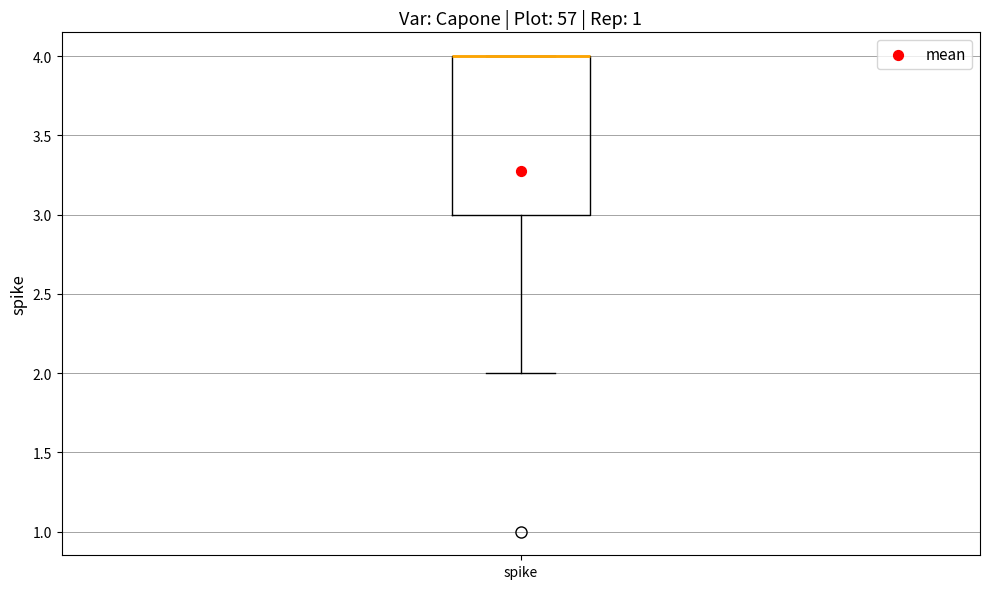

Read this box plot against the y-axis: the position of the median line, the range covered by the box, and the ends of both whiskers. The values are not printed on the chart, so give them approximately, as read against the axis.

median 4 (drawn on the box's upper edge), box 3 to 4, whiskers 2 to 4